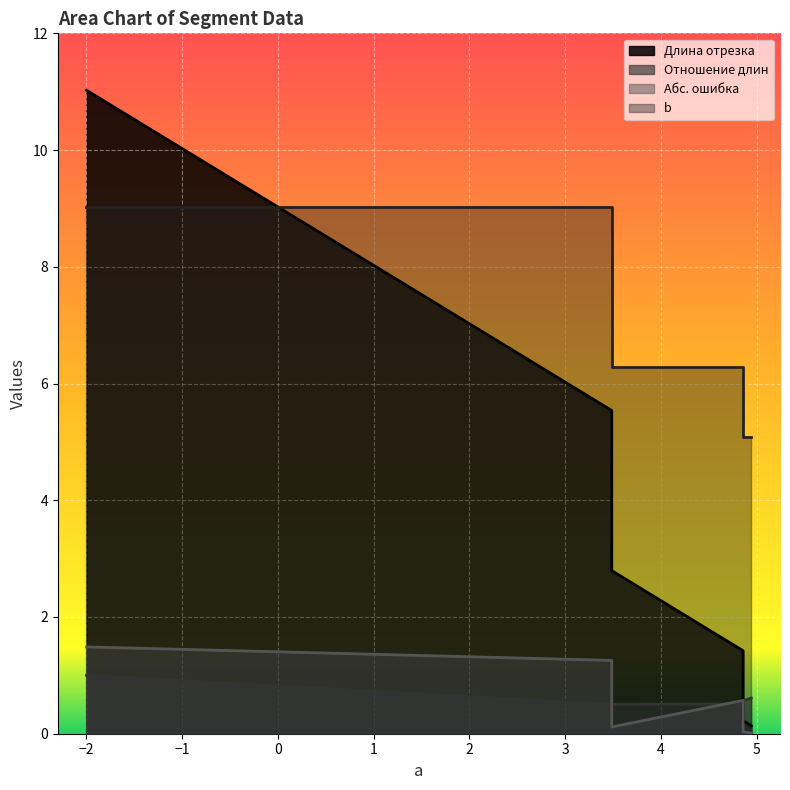

True or false: Абс. ошибка and Длина отрезка cross at least once.

False